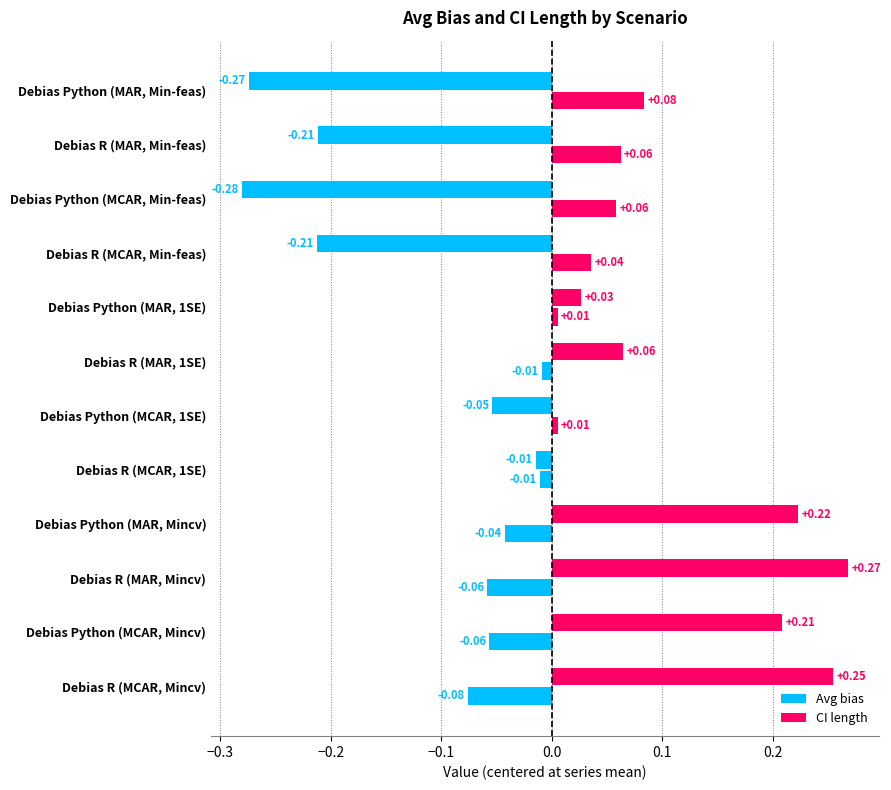

What is the label of the 7th bar from the right?

Debias Python (MCAR, 1SE)